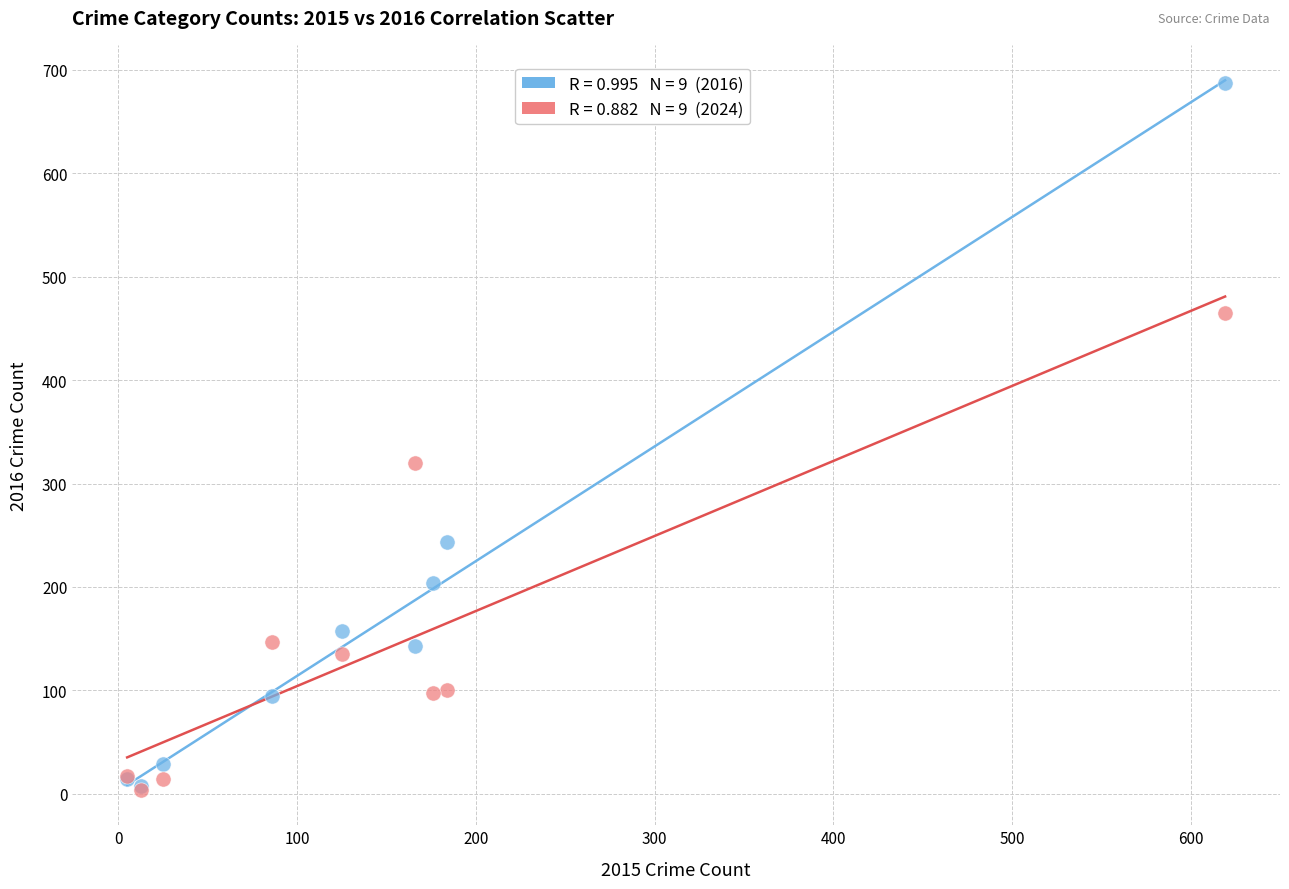

Across all series, what Y value is closest to 345?

320